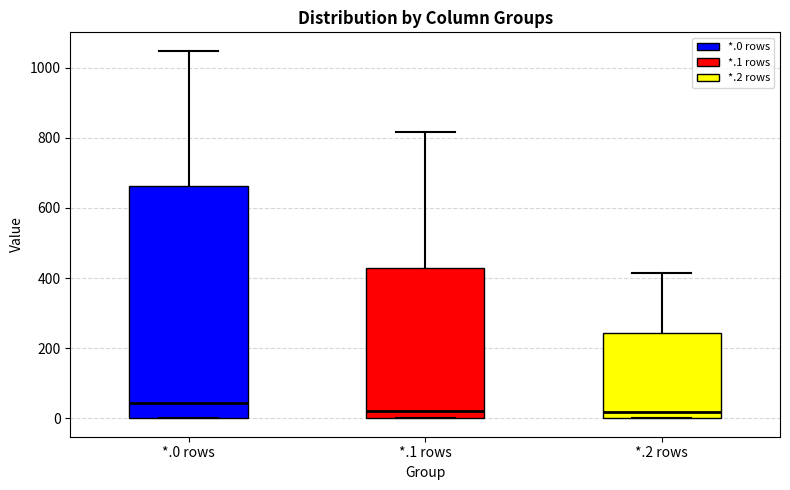

Reading left to right, transcribe this box plot: for each box, give where its median line is, the range the box spans, and where its two whiskers end, as read against the y-axis. The values are not printed on the chart, so give them approximately, as read against the axis.

*.0 rows: median 40, box 0 to 660, whiskers 0 to 1040
*.1 rows: median 20, box 0 to 420, whiskers 0 to 820
*.2 rows: median 20, box 0 to 240, whiskers 0 to 420